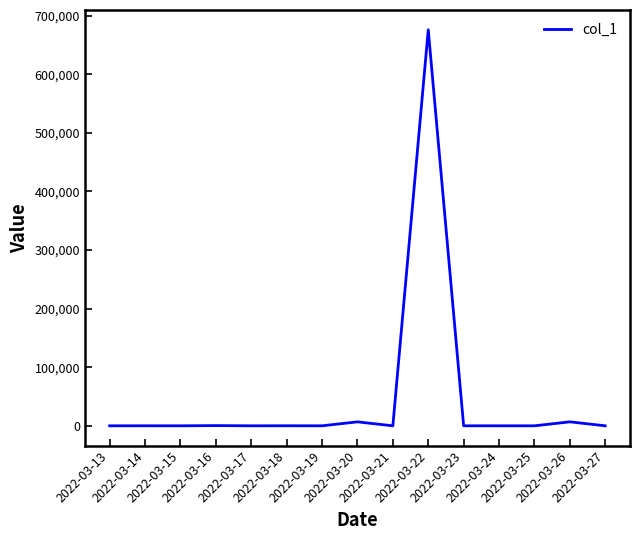

What is the ratio of the value at 2022-03-21 to the value at 2022-03-25?

1.0